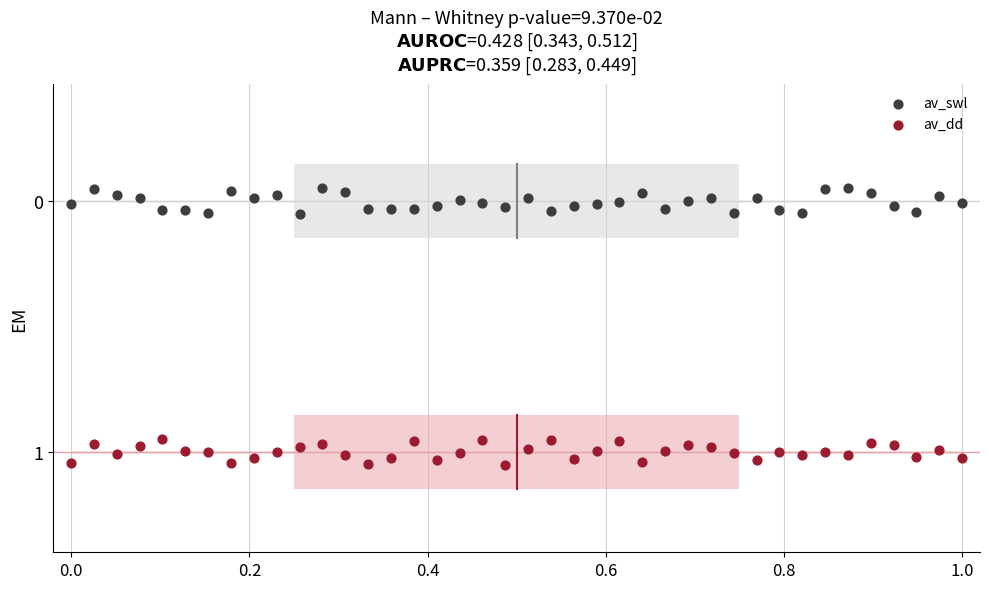

What are all the series names shown in the legend?

av_swl, av_dd